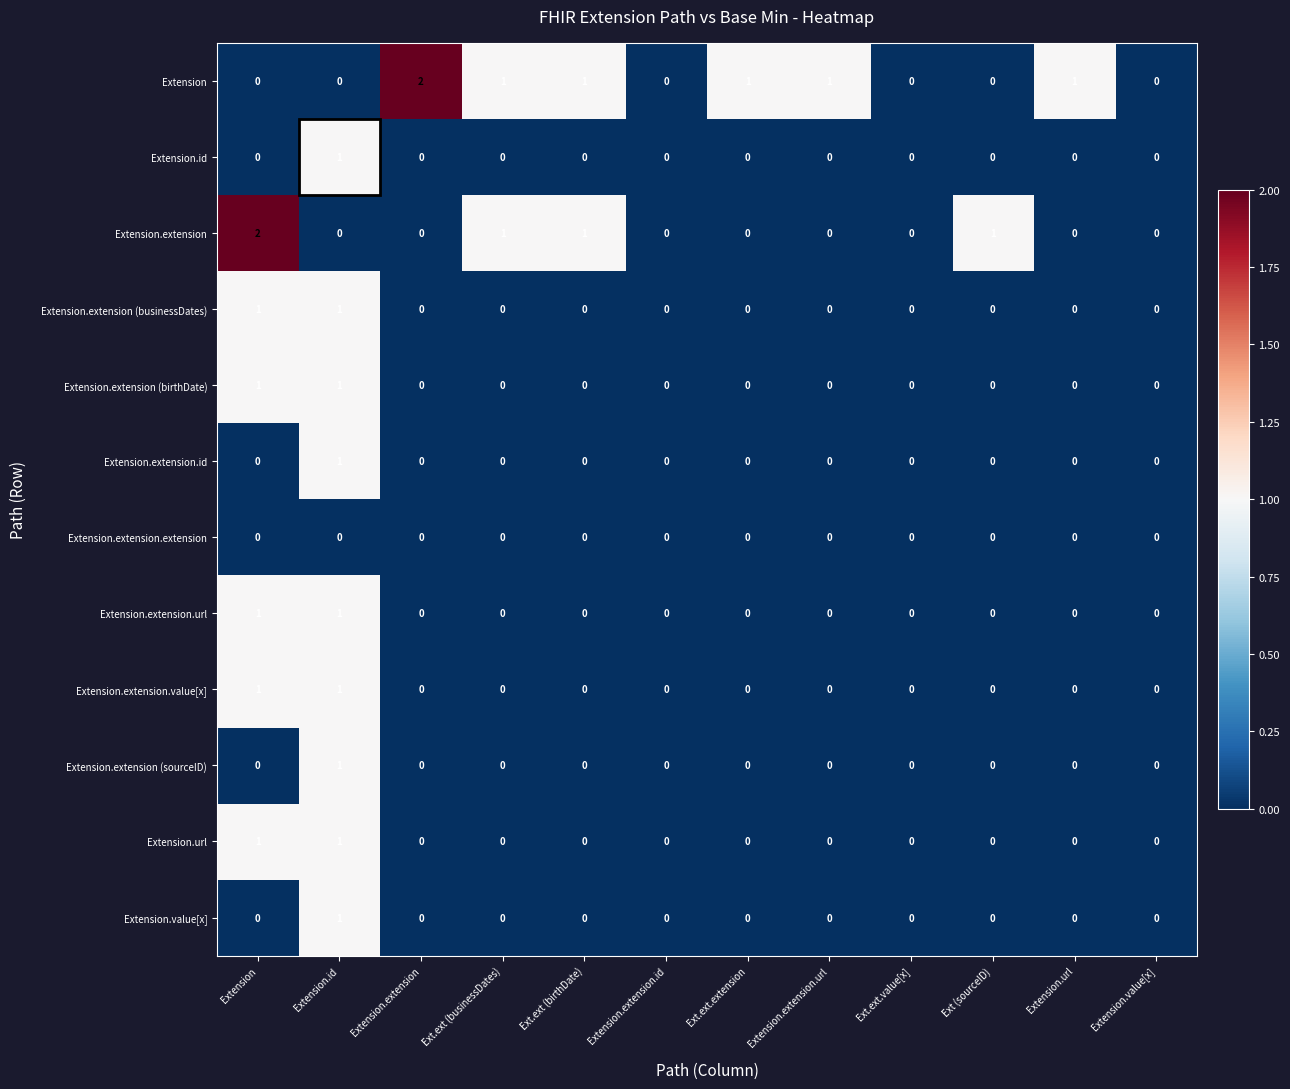

How many categories are shown in the chart?

12